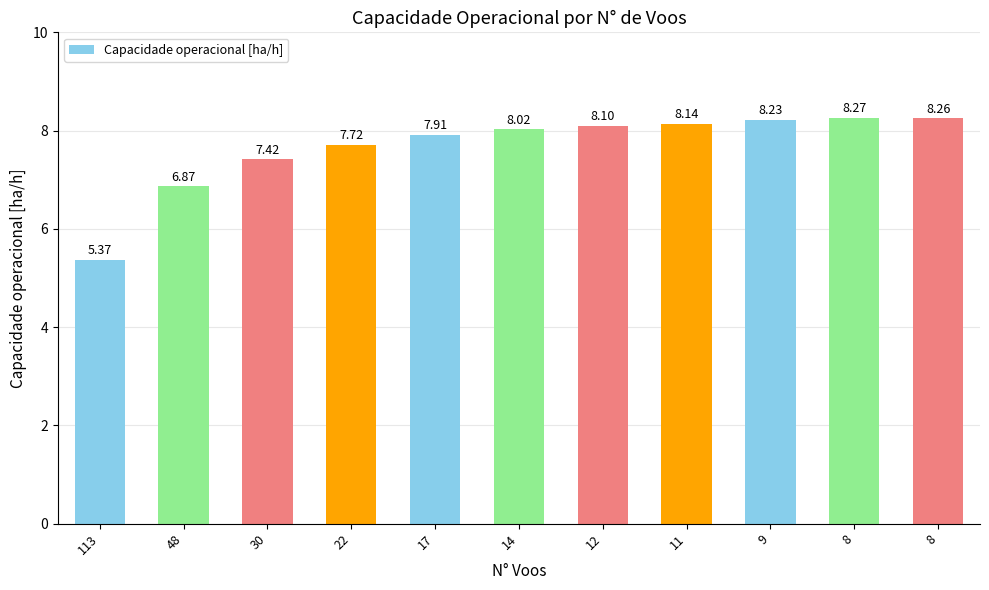

How many bars are there in total?

11